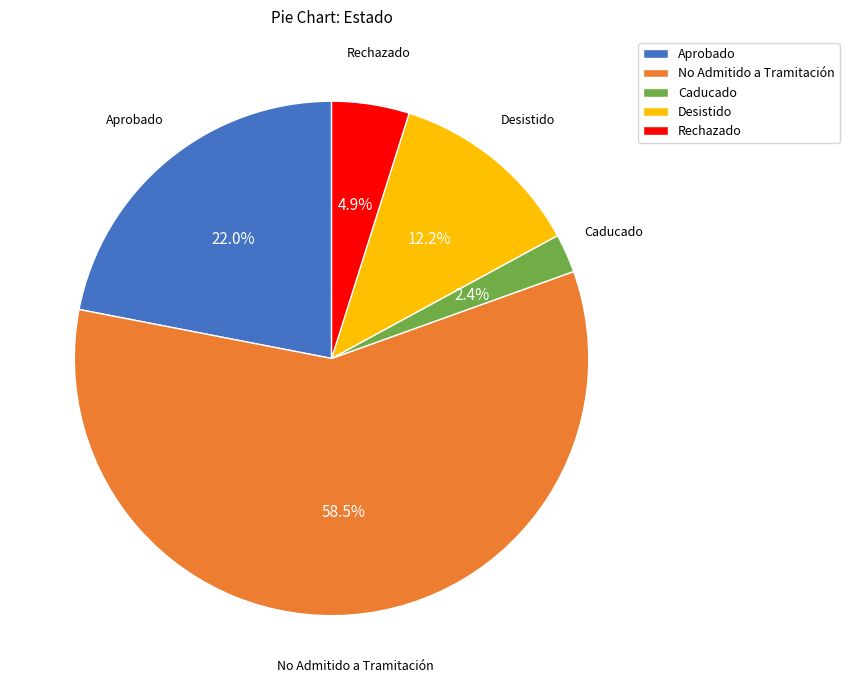

Which slice is the smallest?

Caducado